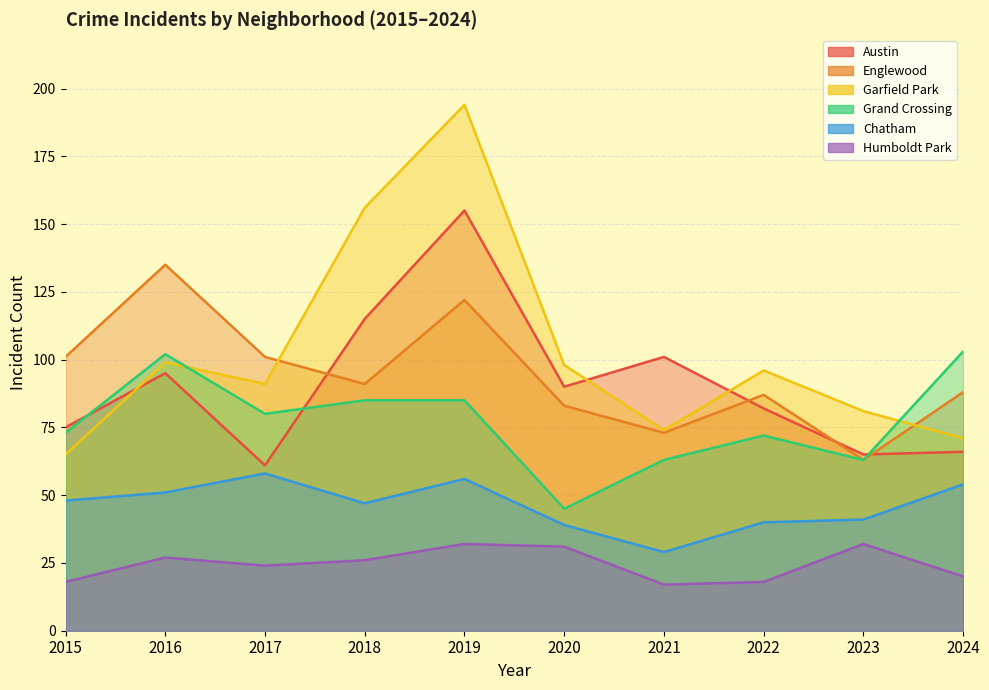

List the labels in order of Garfield Park value, largest first.

2019, 2018, 2016, 2020, 2022, 2017, 2023, 2021, 2024, 2015